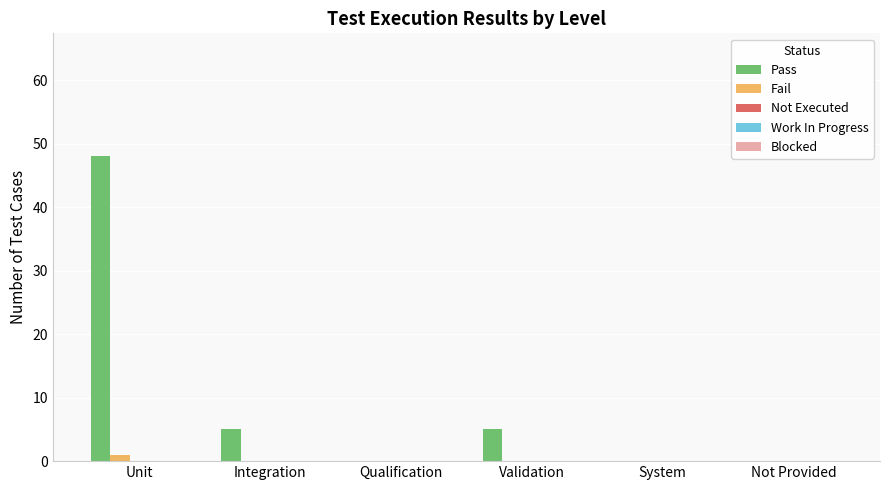

Which label corresponds to the largest value in the chart?

Unit